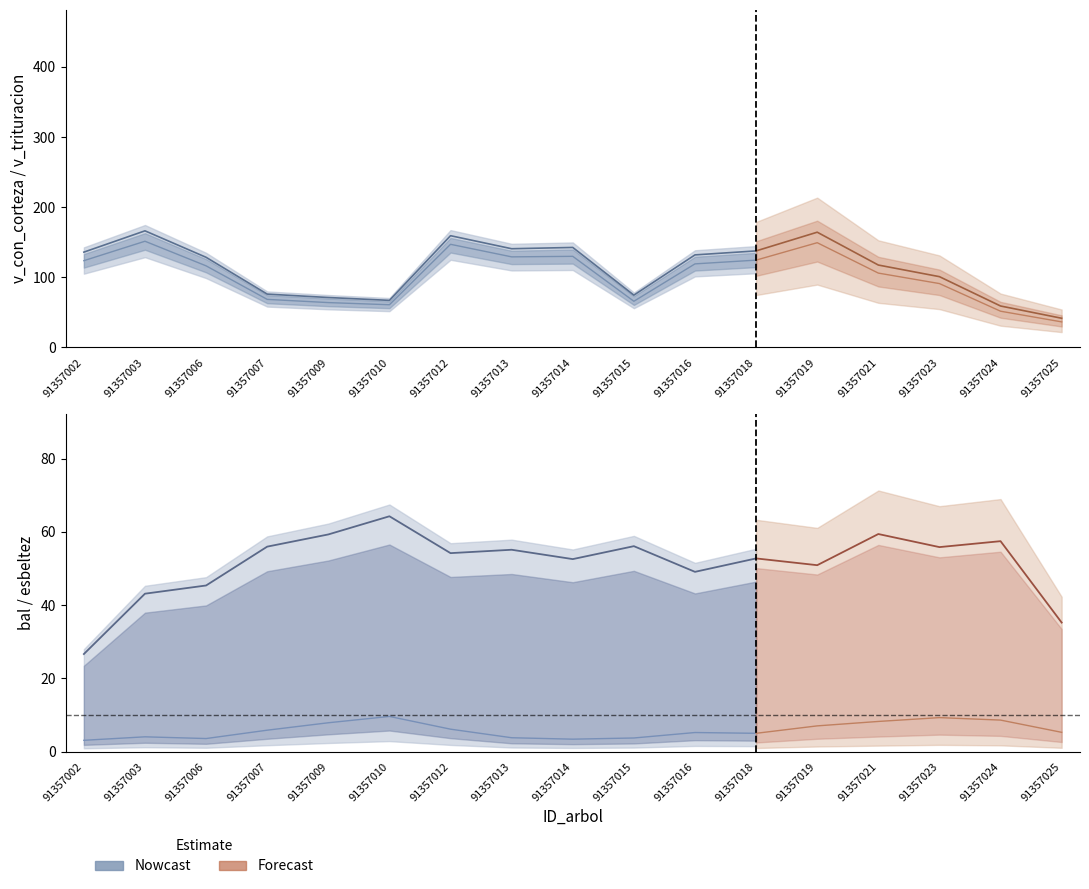

The value of v_con_corteza at 91357003 is 325.7. True or false?

False